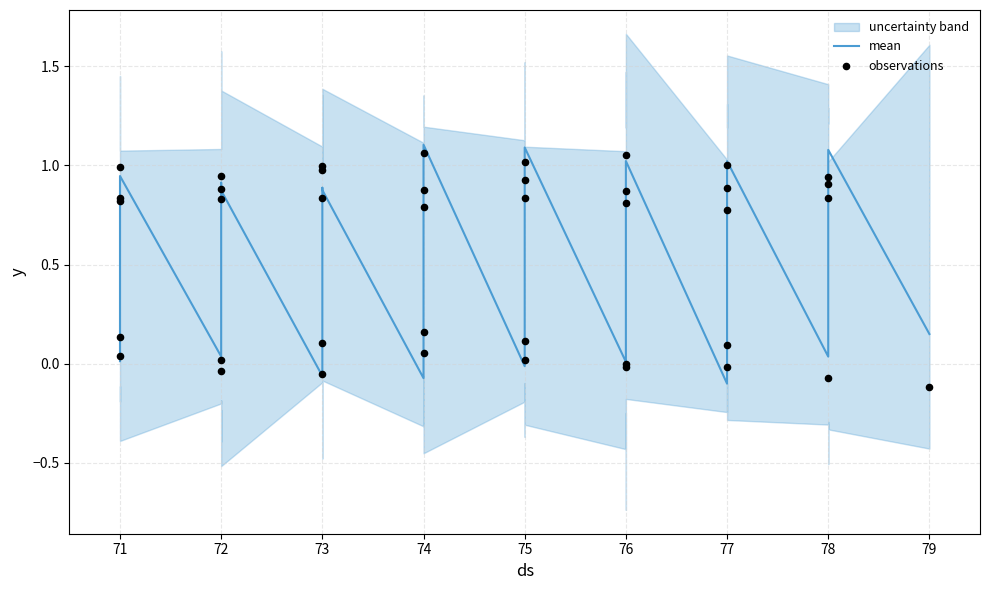

Which series has the largest total across all categories?

mean